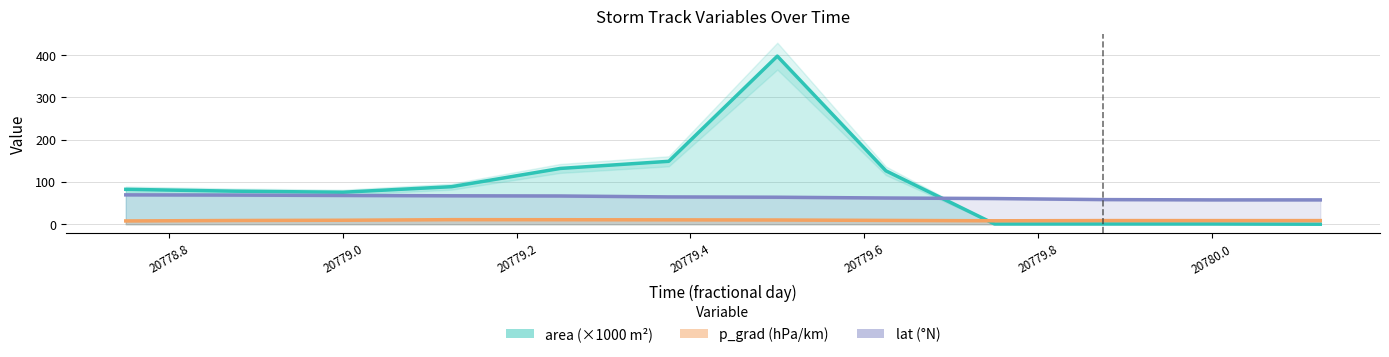

What is the difference between the maximum and second lowest values in the lat (°N) series?

11.9